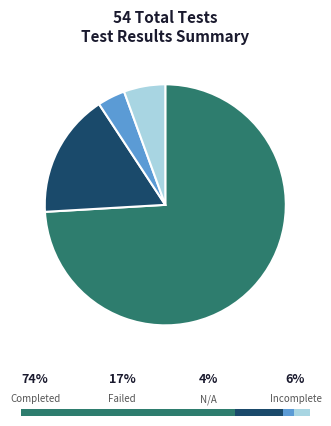

Does any single category account for the majority?

Yes